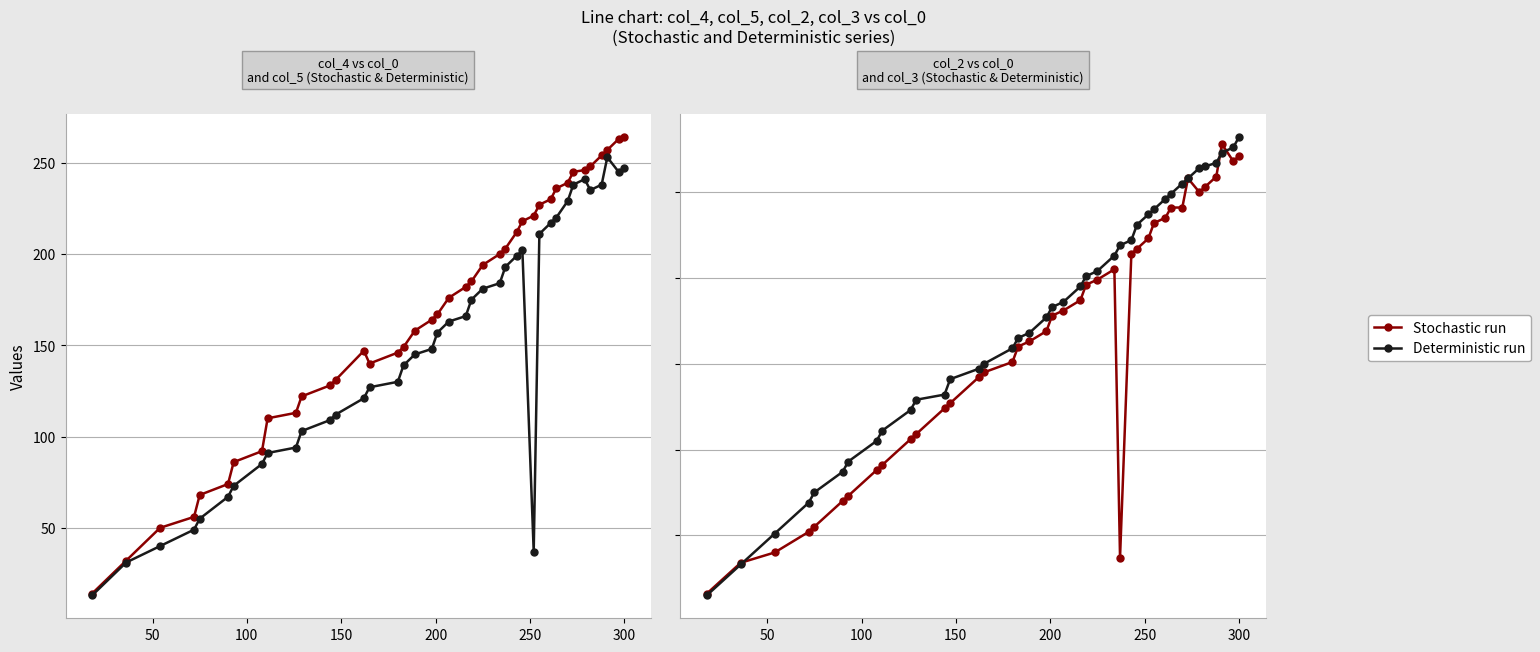

Is it true that col_2 (Stochastic run) equals 152 at 35?

False